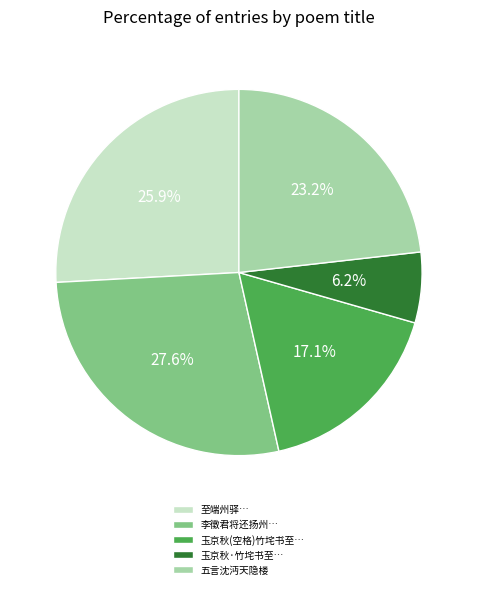

Does 五言沈沔天隐楼 account for over 50% of the chart?

No